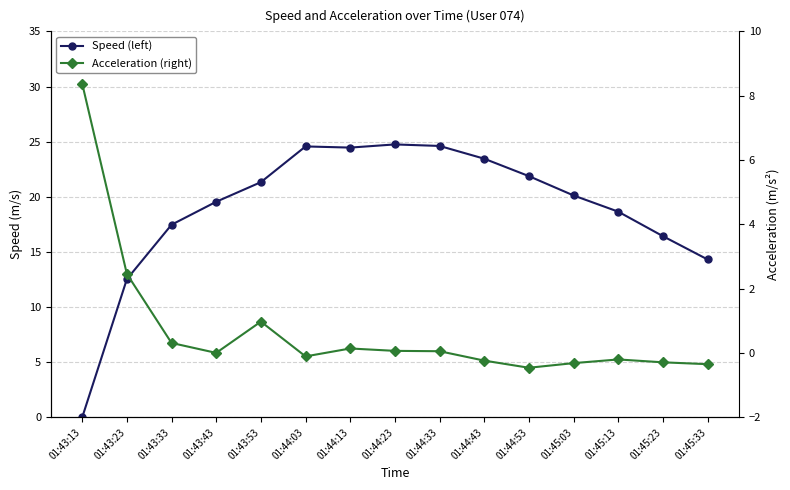

Is the value of Speed (left) at 01:44:13 greater than the value of Acceleration (right) at 01:43:53?

Yes